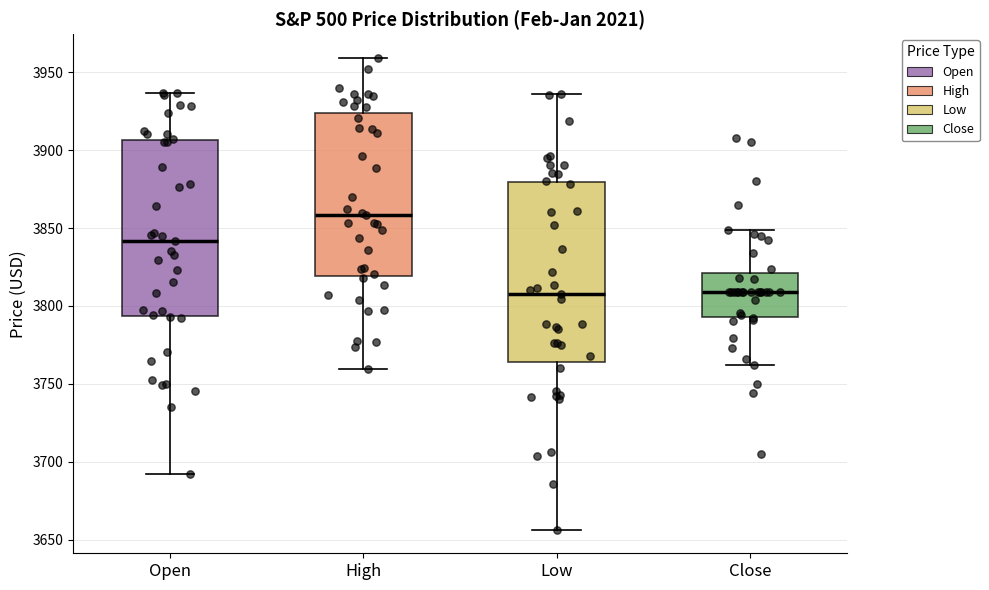

Which box has the highest median line?

High